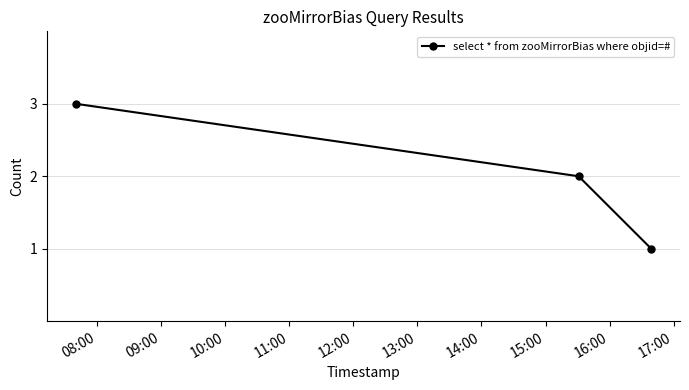

What is the sum of all values?

6